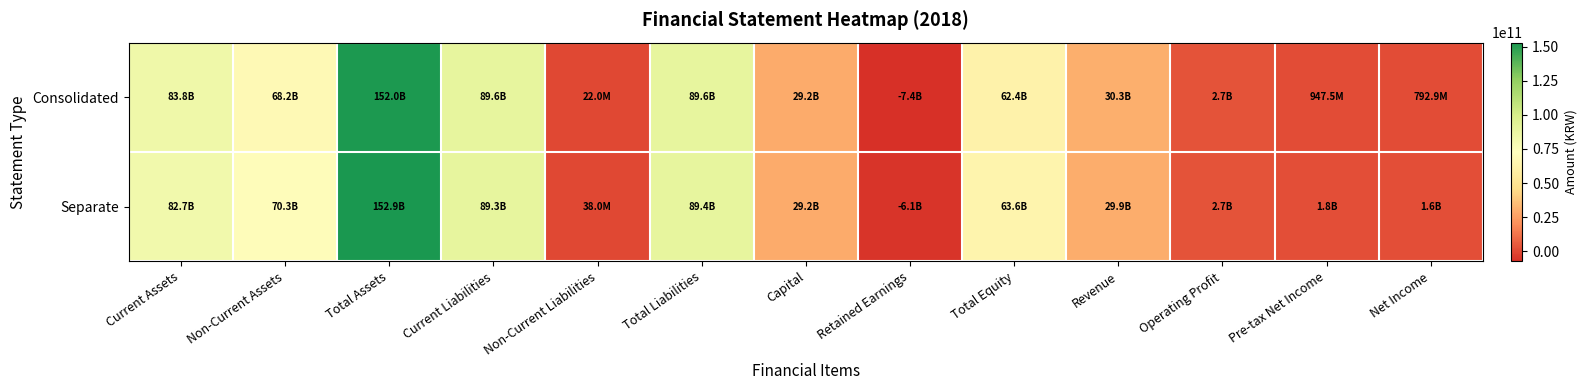

At Non-Current Assets, list the series in order from smallest to largest.

Consolidated, Separate